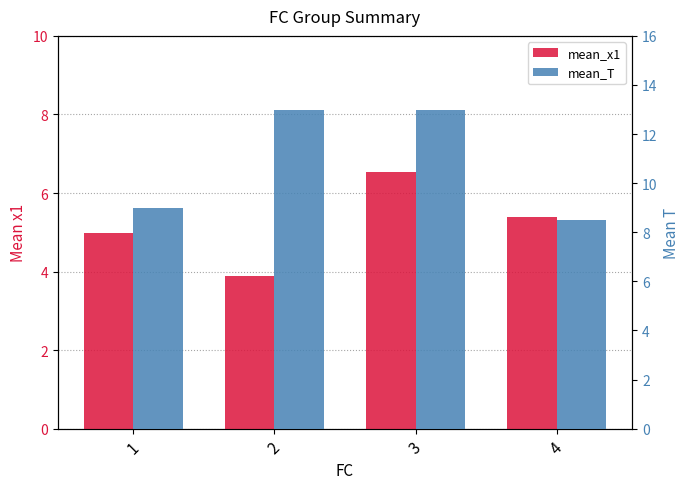

Rank the series at 3 from lowest to highest value.

mean_x1, mean_T